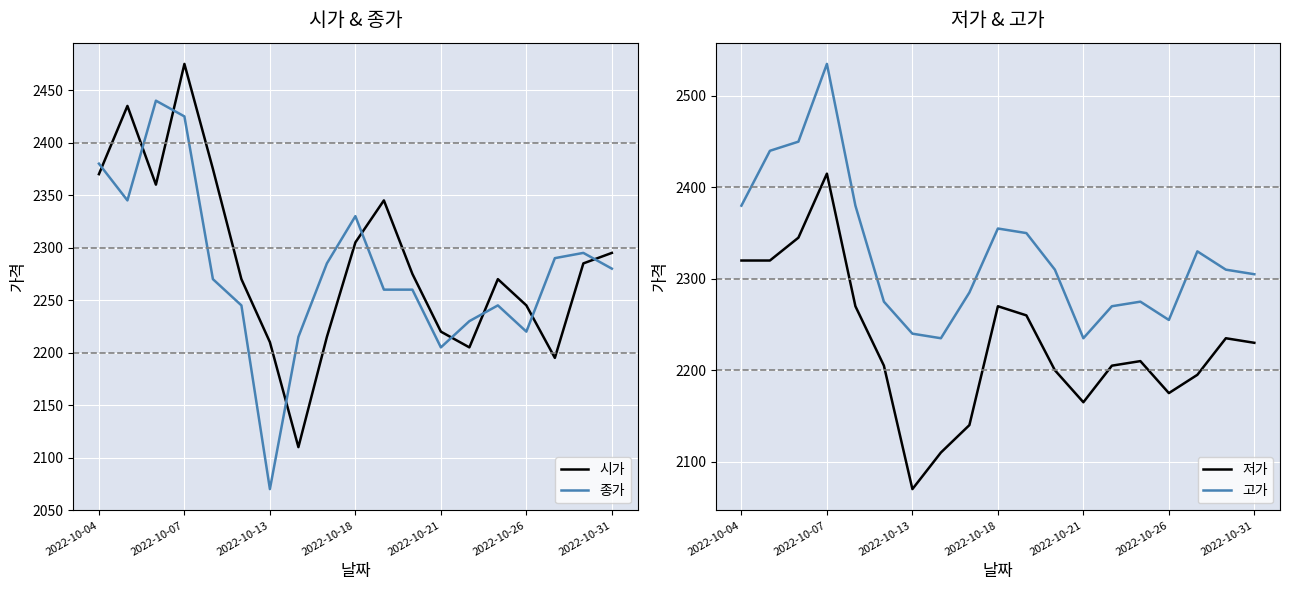

What is the maximum value shown in the chart?

2535